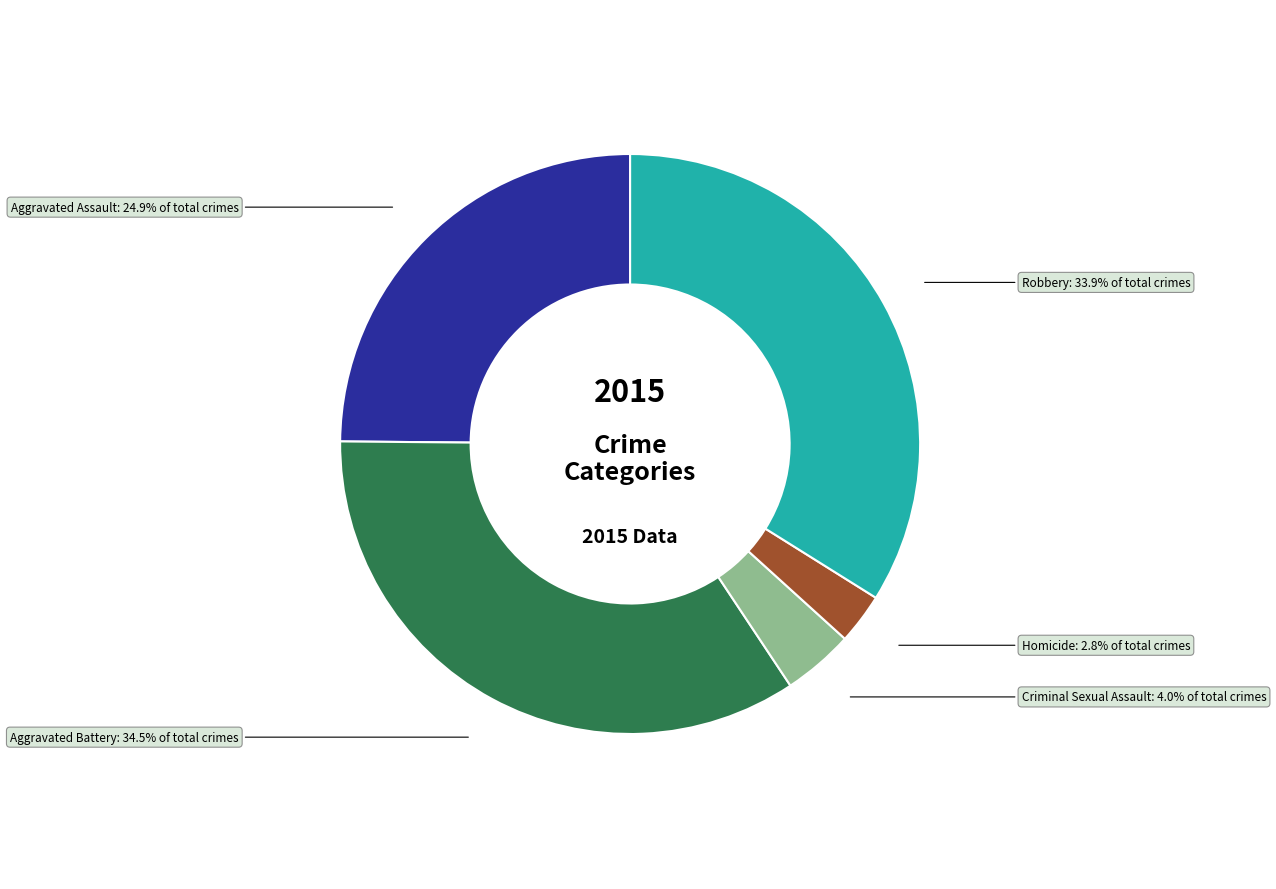

Is there a majority slice in this chart?

No